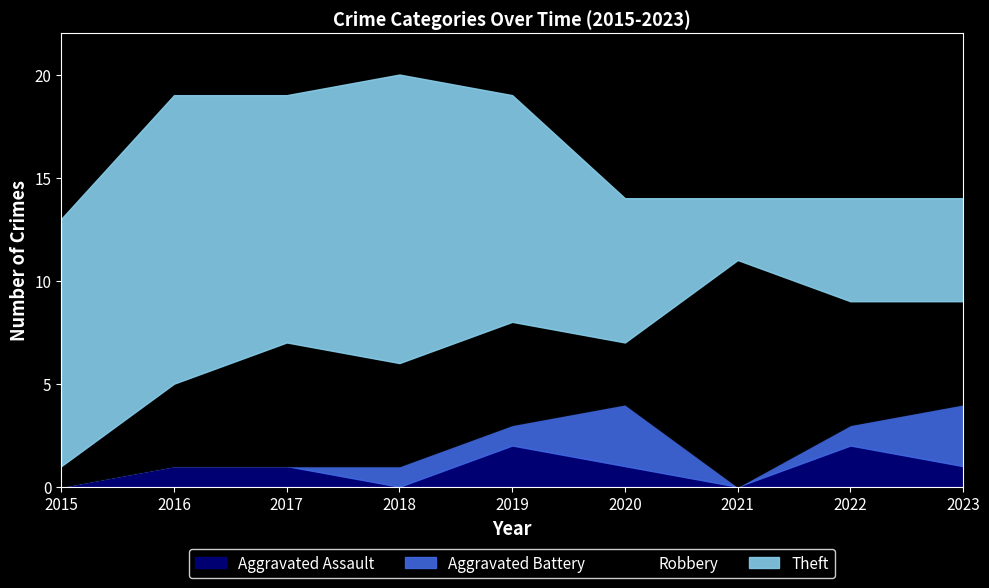

What is the difference between the maximum and minimum values in the Theft series?

11